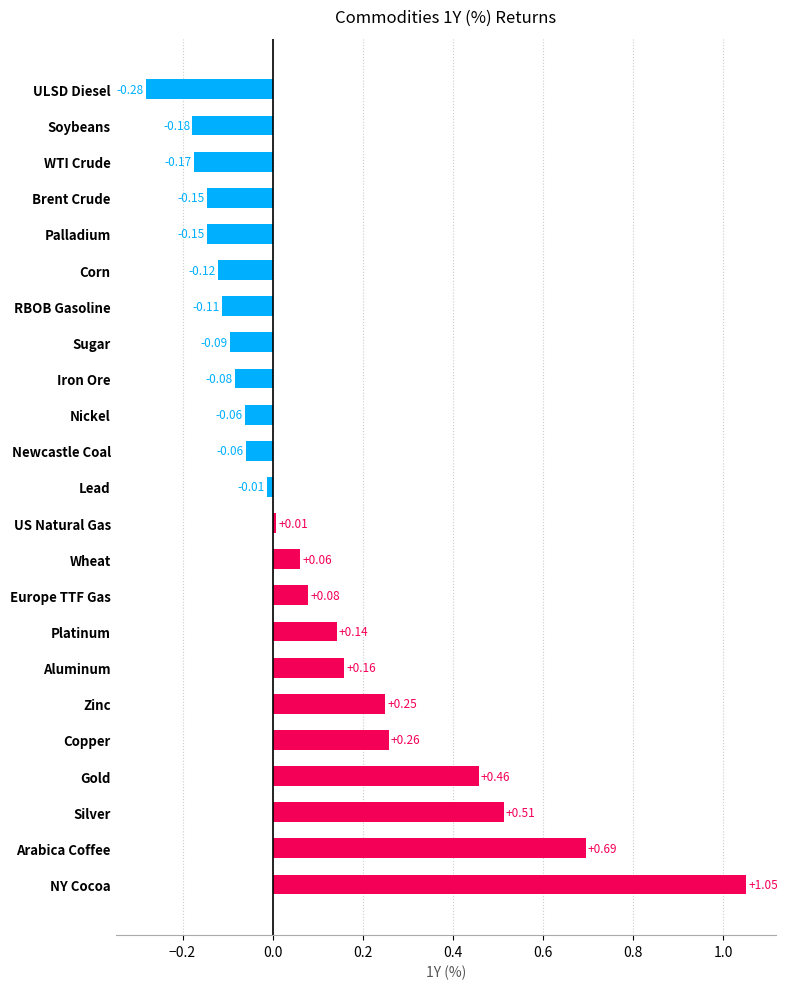

Which category has the lowest value across all series?

ULSD Diesel